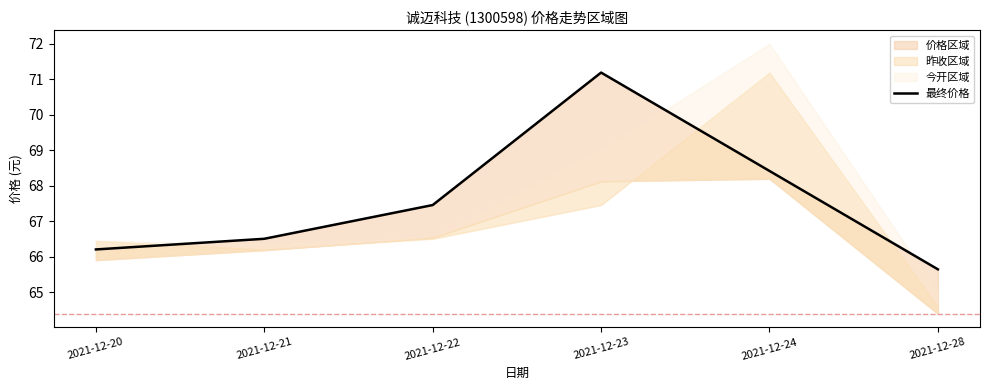

Reading left to right, extract all data points from this chart.

2021-12-20=66.2	2021-12-21=66.5	2021-12-22=67.5	2021-12-23=71.2	2021-12-24=68.4	2021-12-28=65.7